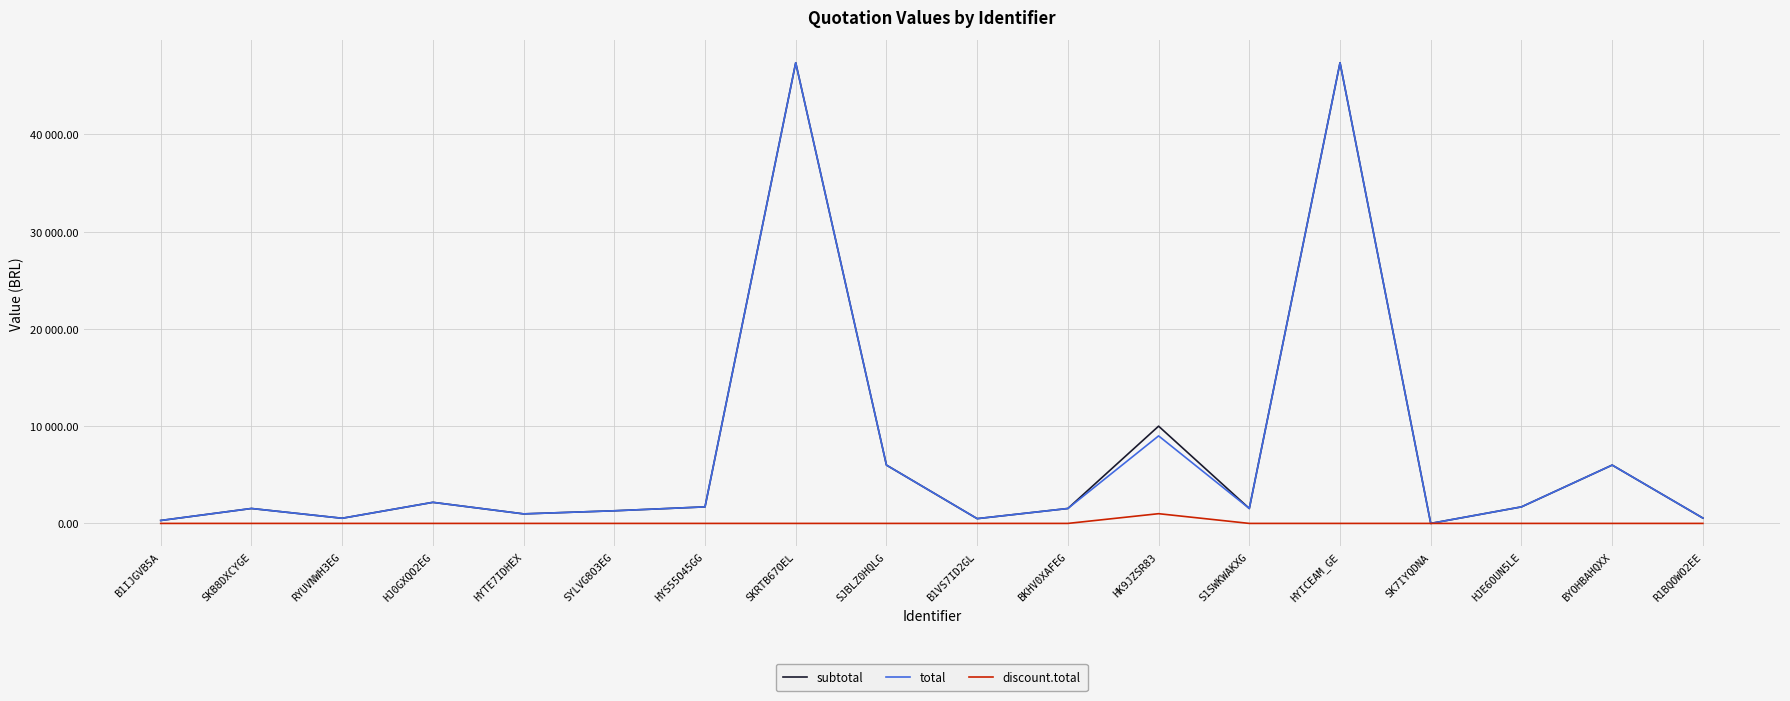

At which category does total reach its first local peak?

SKB8DXCYGE